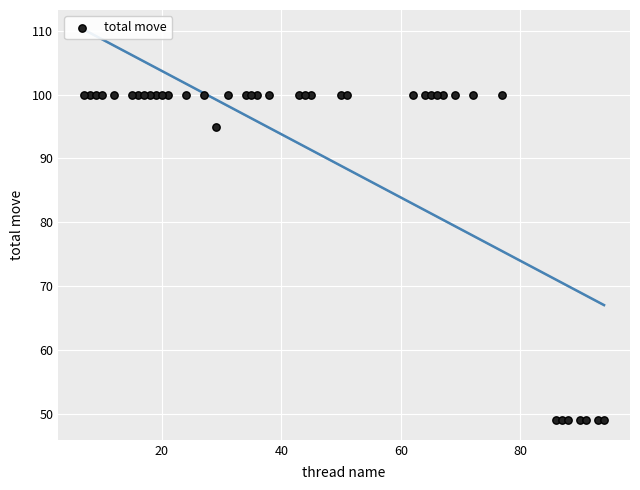

What Y value in the scatter plot is closest to 74?

95